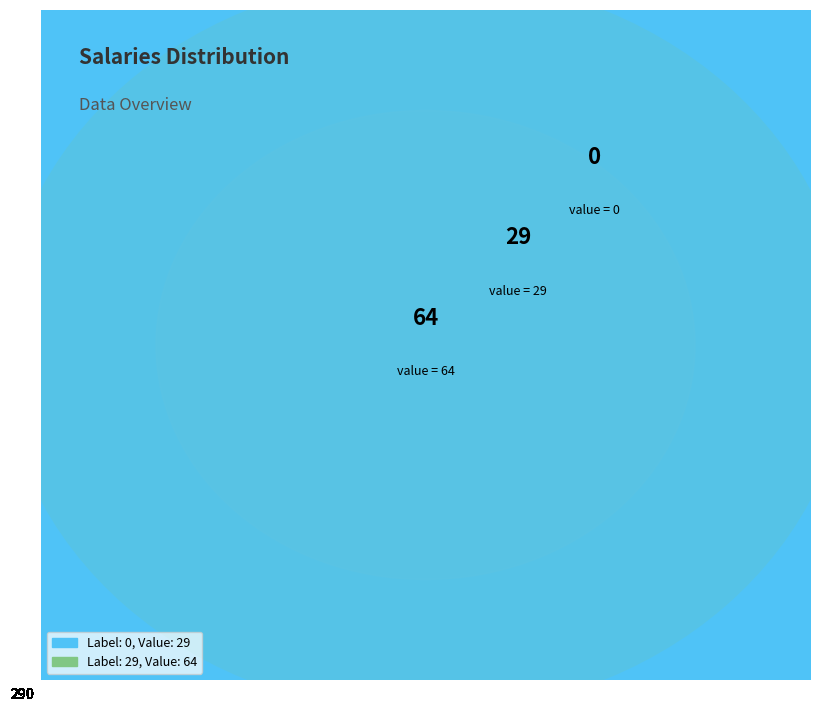

Rank the categories by value from highest to lowest.

29, 0